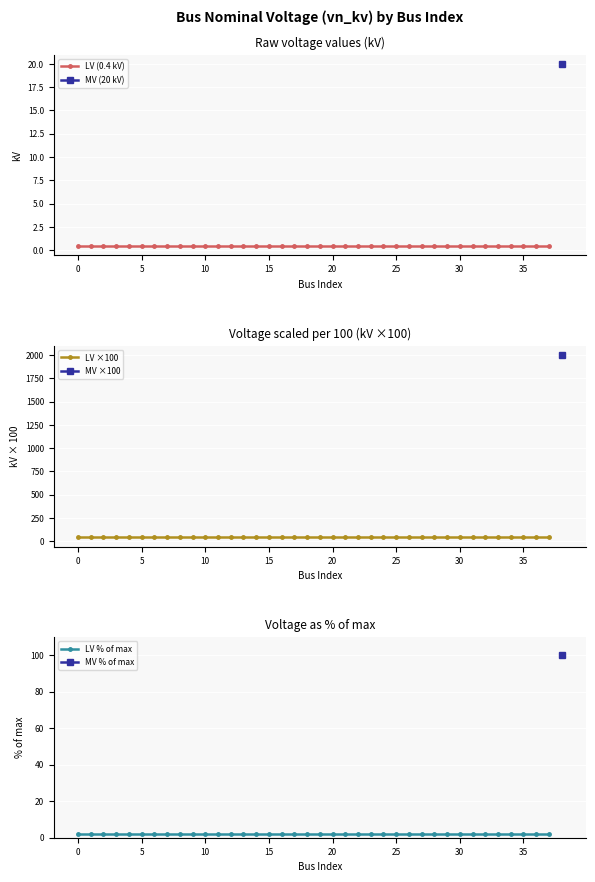

Is it true that LV (0.4 kV) equals 0.2 at 12?

False